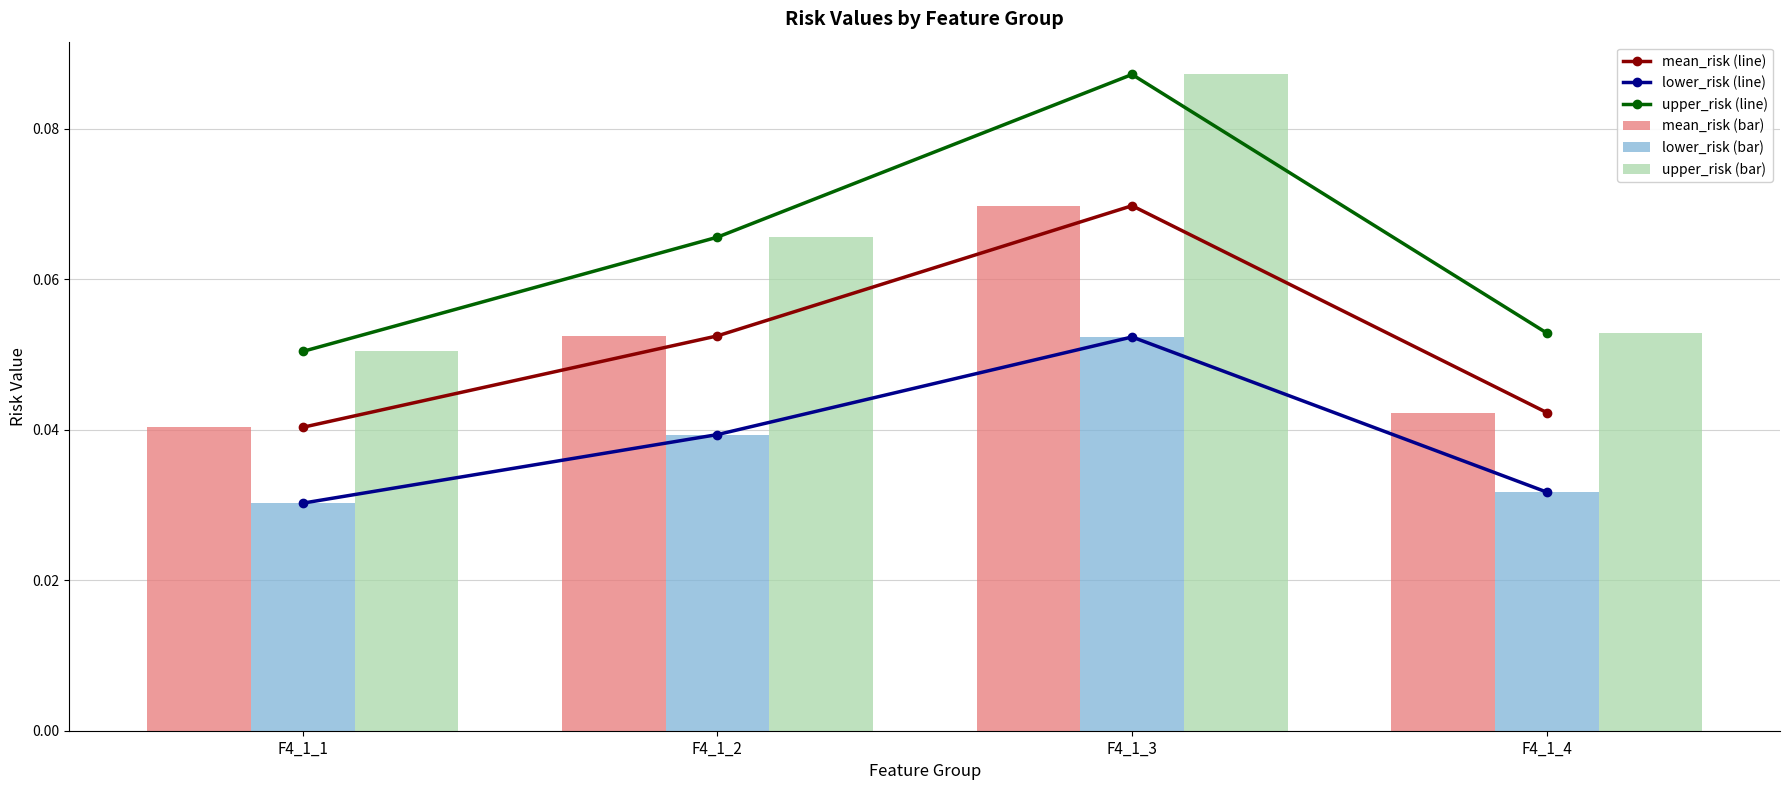

What is the maximum value for upper_risk (line)?

0.1